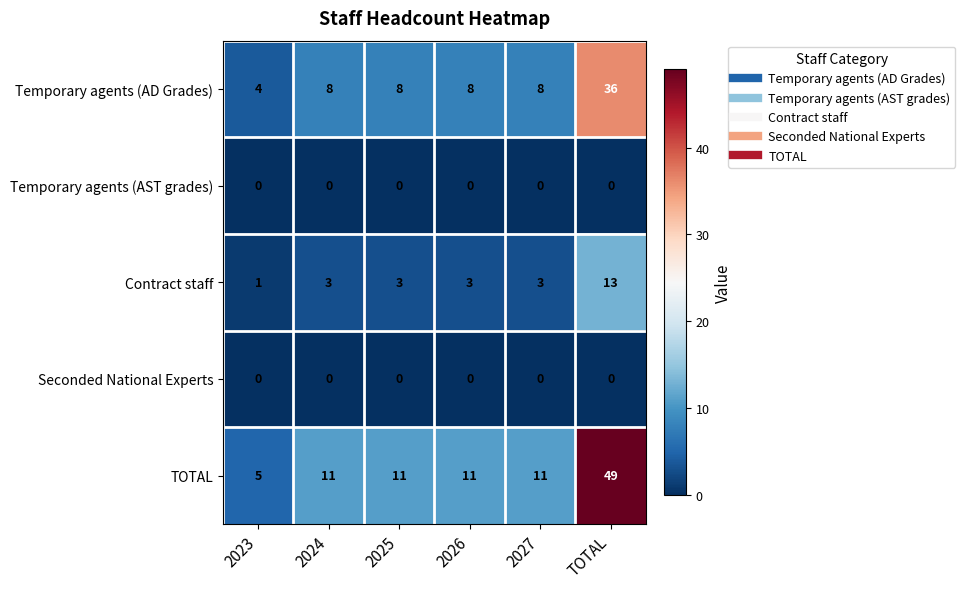

Reading right to left, what are all the values shown in this chart?

Temporary agents (AD Grades): TOTAL=36	2027=8	2026=8	2025=8	2024=8	2023=4
Temporary agents (AST grades): TOTAL=0	2027=0	2026=0	2025=0	2024=0	2023=0
Contract staff: TOTAL=13	2027=3	2026=3	2025=3	2024=3	2023=1
Seconded National Experts: TOTAL=0	2027=0	2026=0	2025=0	2024=0	2023=0
TOTAL: TOTAL=49	2027=11	2026=11	2025=11	2024=11	2023=5